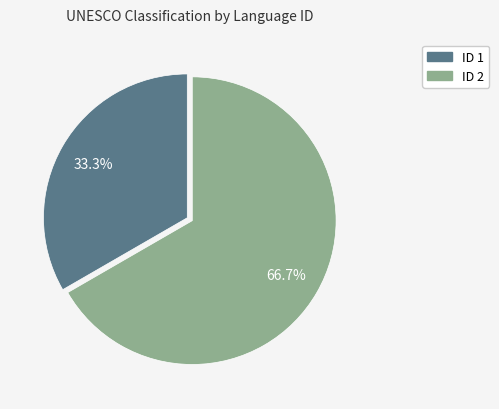

Does any single category account for the majority?

Yes